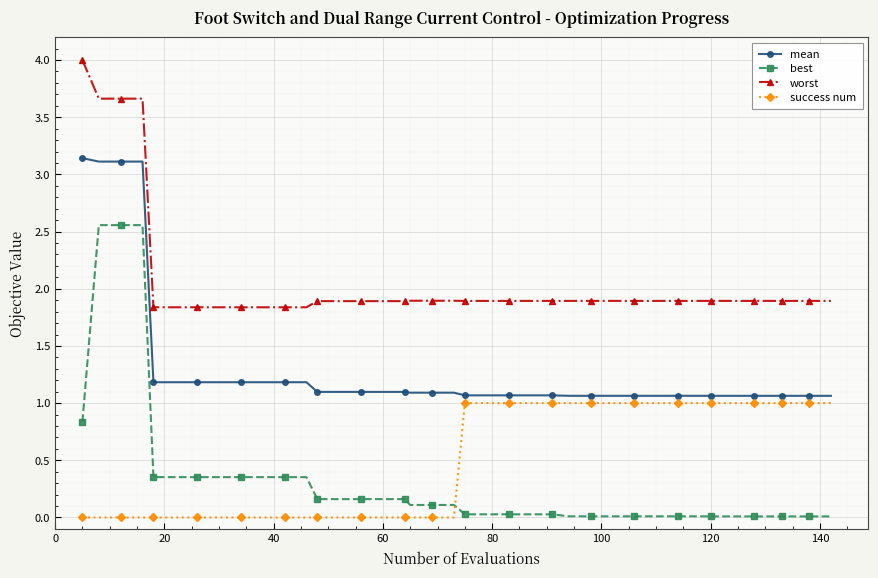

Which series has the largest total across all categories?

worst